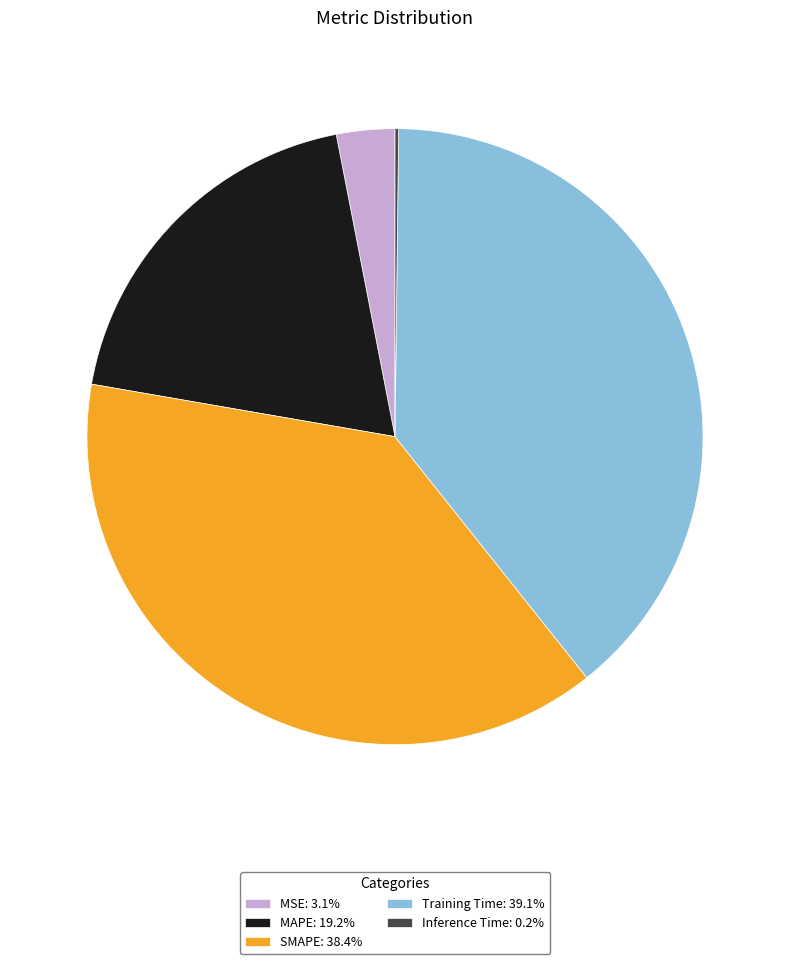

Does MAPE: 19.2% represent more than half of the total?

No